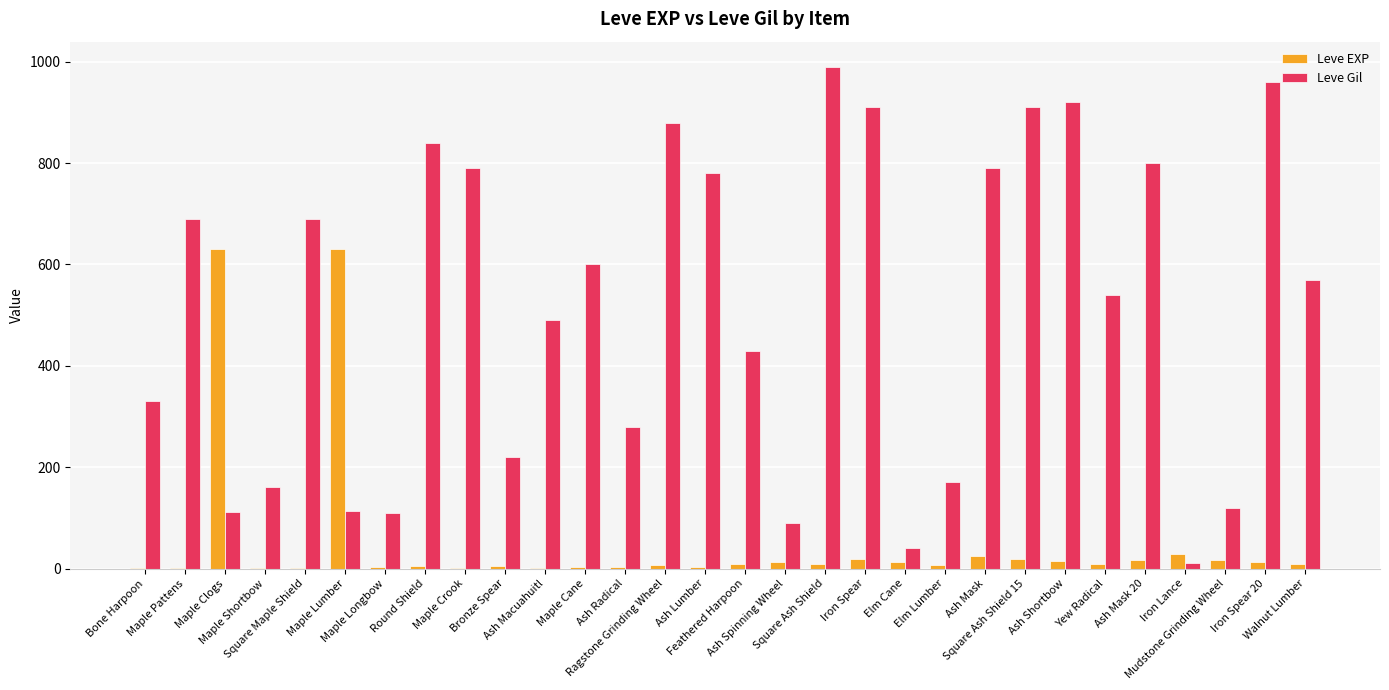

What are all the series names shown in the legend?

Leve EXP, Leve Gil